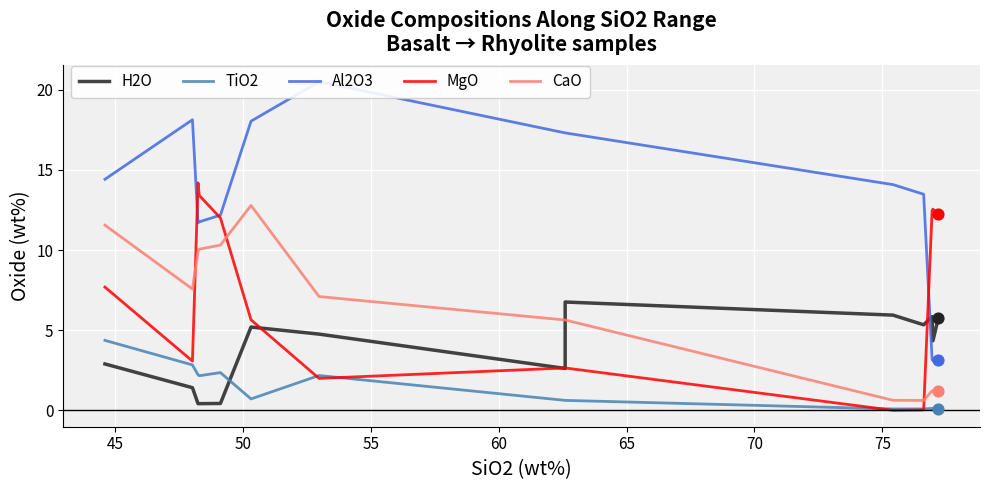

Which series reaches the maximum Y coordinate?

Al2O3